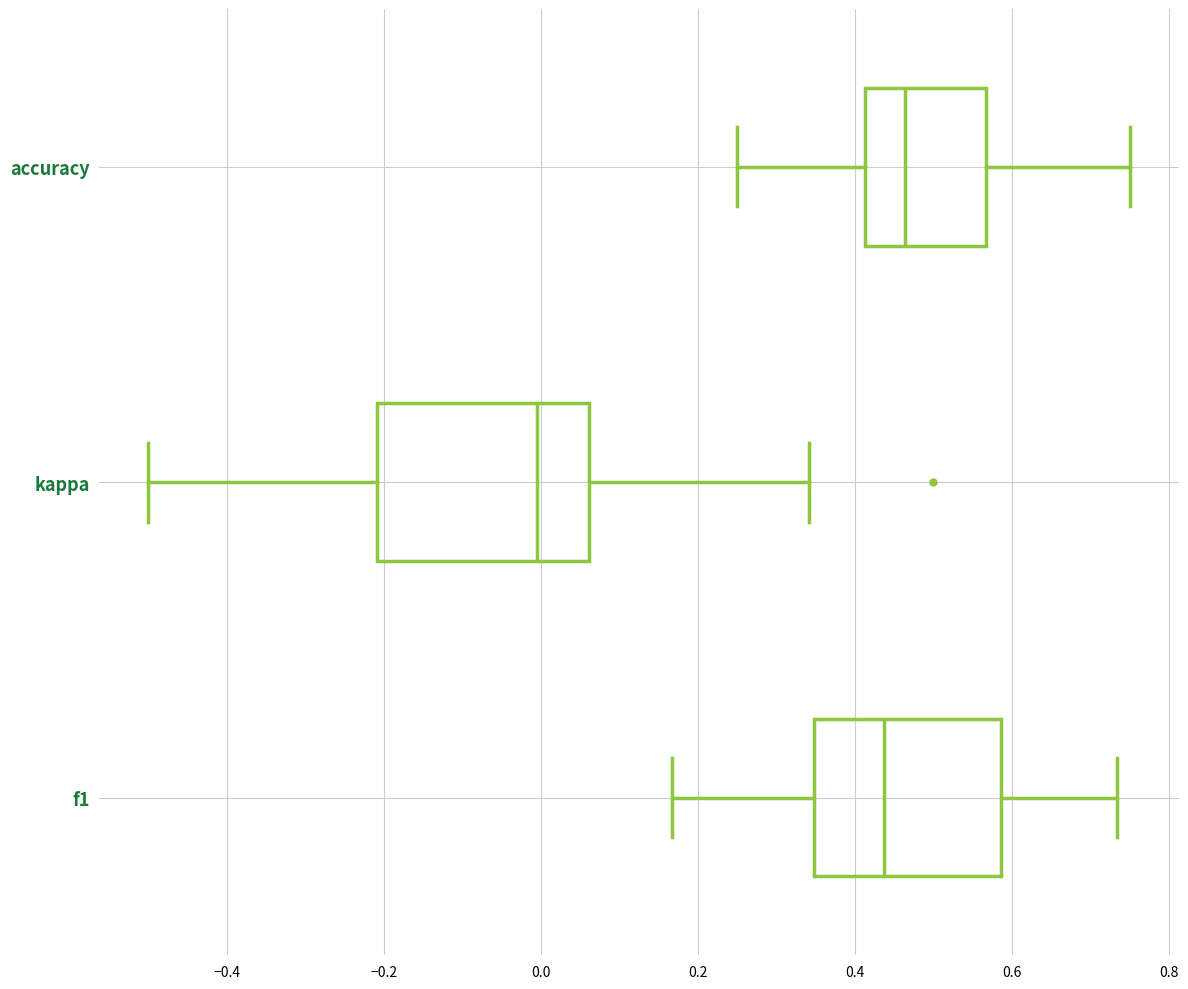

Which box has the furthest to the left median line?

kappa